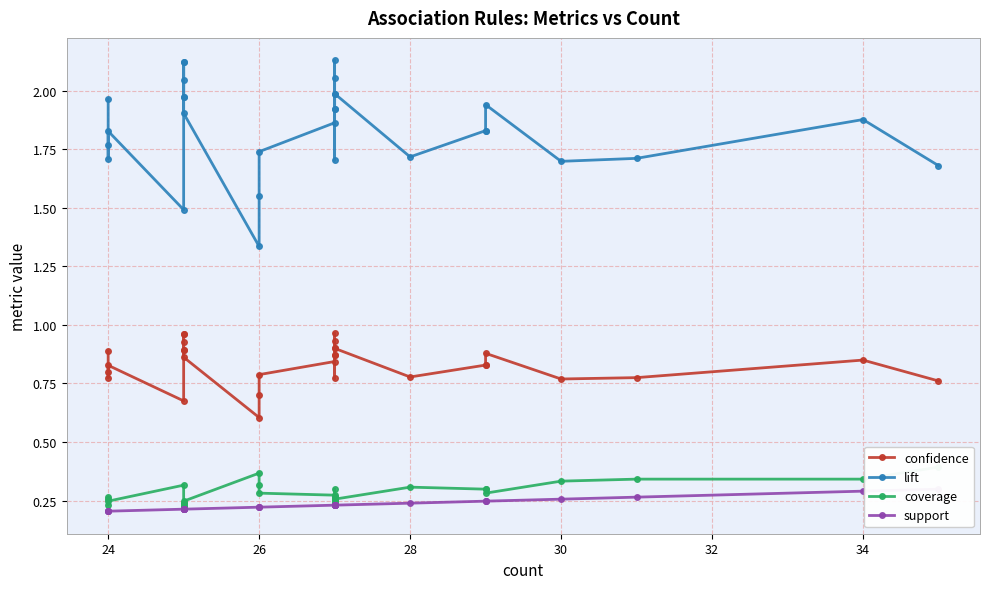

The value of support at 30 is 0.2. True or false?

True